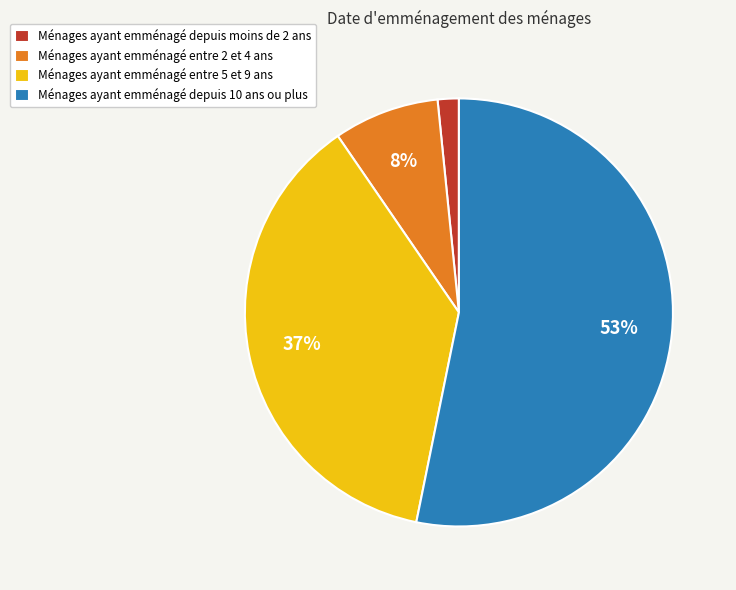

To the nearest percent, what percentage of the pie is Ménages ayant emménagé depuis 10 ans ou plus?

53%